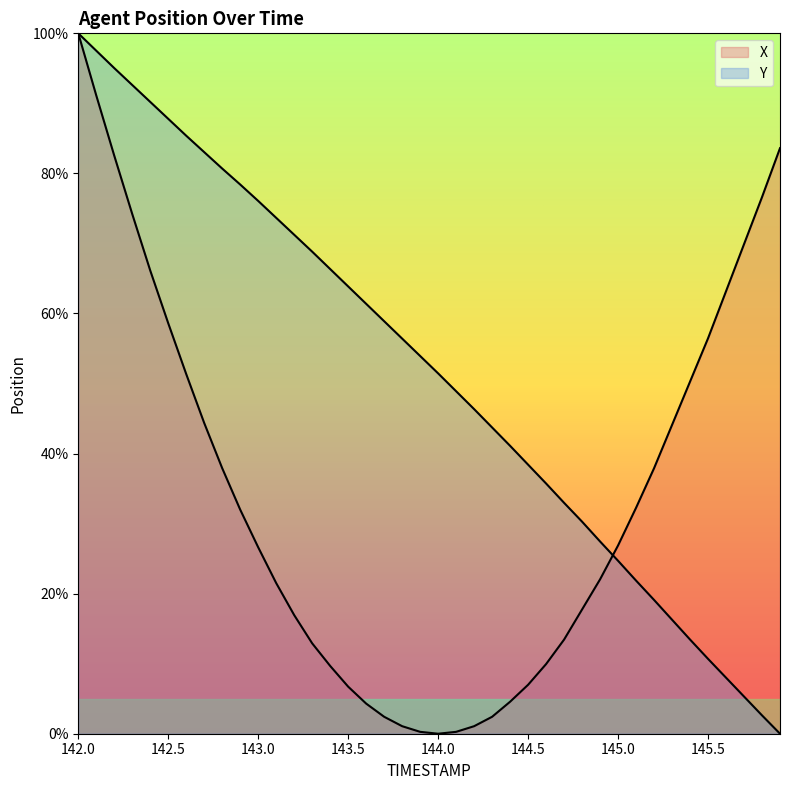

Reading left to right, transcribe all the data shown in this chart.

X: 100.0	91.1	82.5	74.2	66.1	58.6	51.3	44.4	37.9	32.0	26.6	21.5	16.9	12.9	9.7	6.7	4.3	2.4	1.1	0.3	0.0	0.3	1.1	2.4	4.6	7.0	9.9	13.4	17.7	22.0	26.9	32.3	37.9	44.1	50.3	56.5	63.2	69.9	76.6	83.6
Y: 100.0	97.5	95.0	92.6	90.2	87.8	85.4	83.0	80.7	78.4	76.1	73.7	71.2	68.8	66.3	63.9	61.4	58.9	56.4	53.9	51.4	48.9	46.3	43.7	41.1	38.4	35.7	33.0	30.3	27.4	24.7	21.9	19.1	16.3	13.4	10.7	8.0	5.3	2.6	0.0